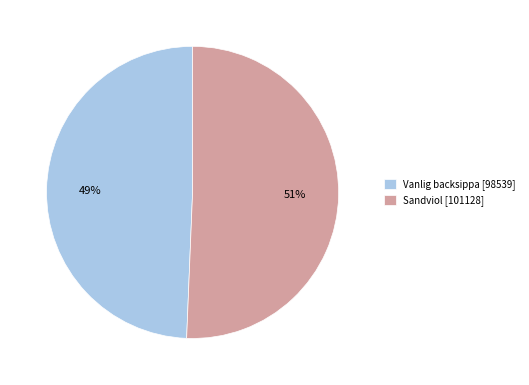

How many slices are in this pie chart?

2